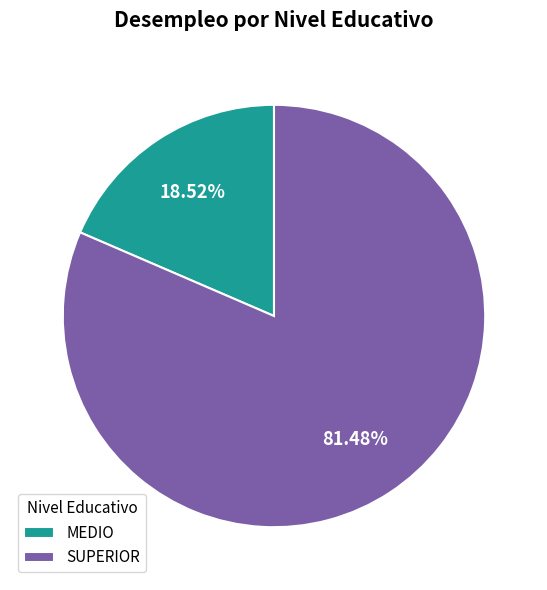

What is the smallest slice in the pie chart?

MEDIO